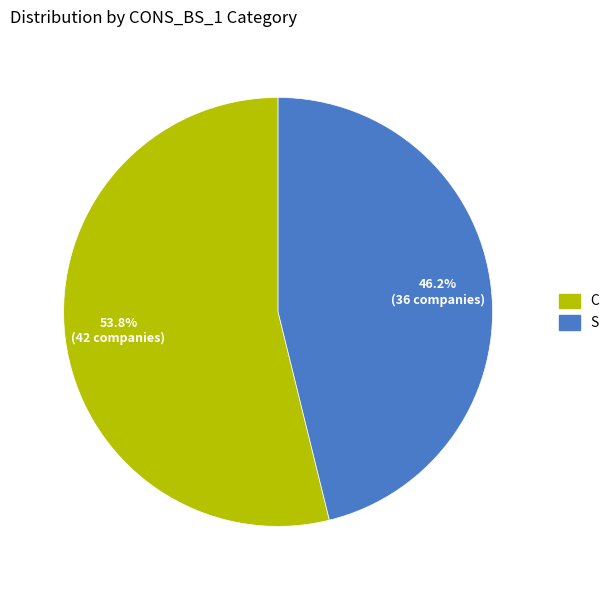

Does S account for over 50% of the chart?

No